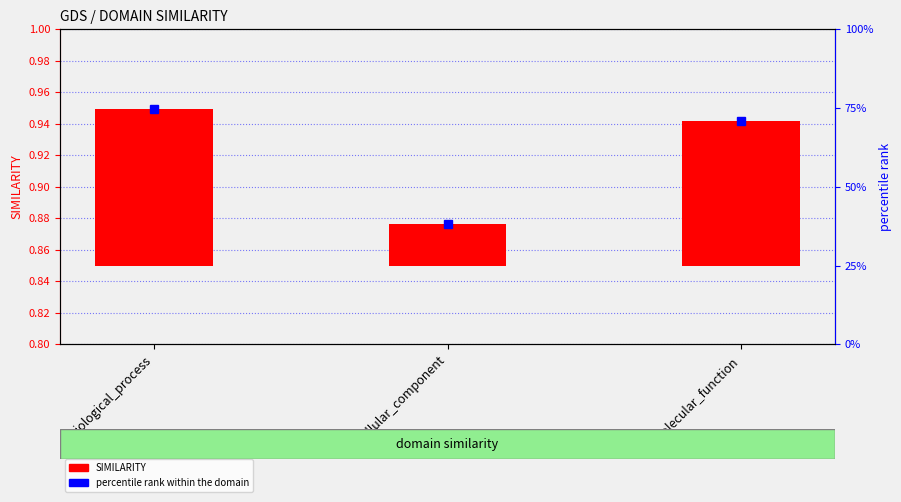

The chart shows a value of 0.2 at biological_process. True or false?

False